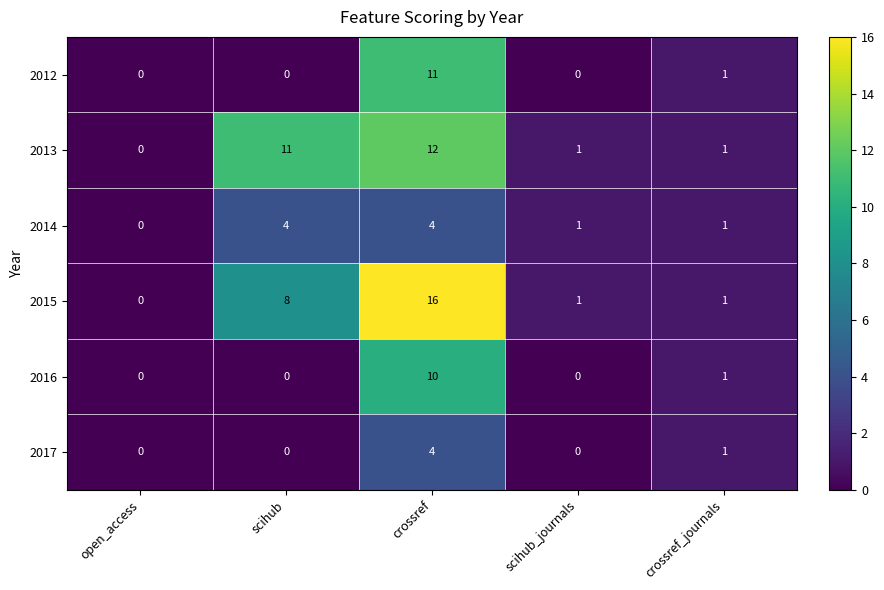

Reading left to right, list all the values displayed in this chart.

2012: 0	0	11	0	1
2013: 0	11	12	1	1
2014: 0	4	4	1	1
2015: 0	8	16	1	1
2016: 0	0	10	0	1
2017: 0	0	4	0	1